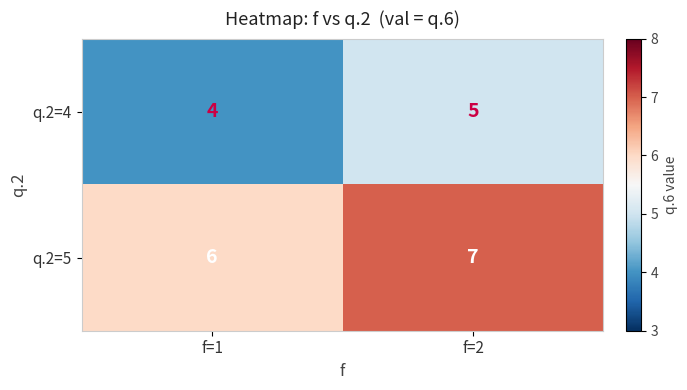

At how many categories does at least one series exceed 5?

2